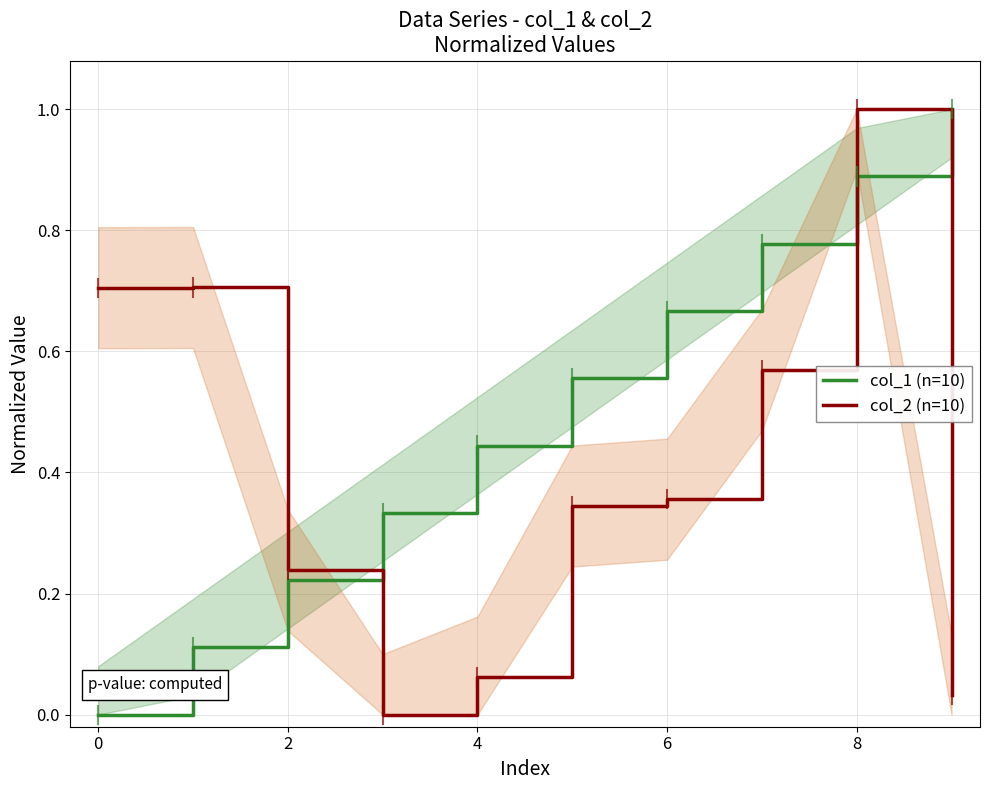

At which category is the sum across all series the highest?

8